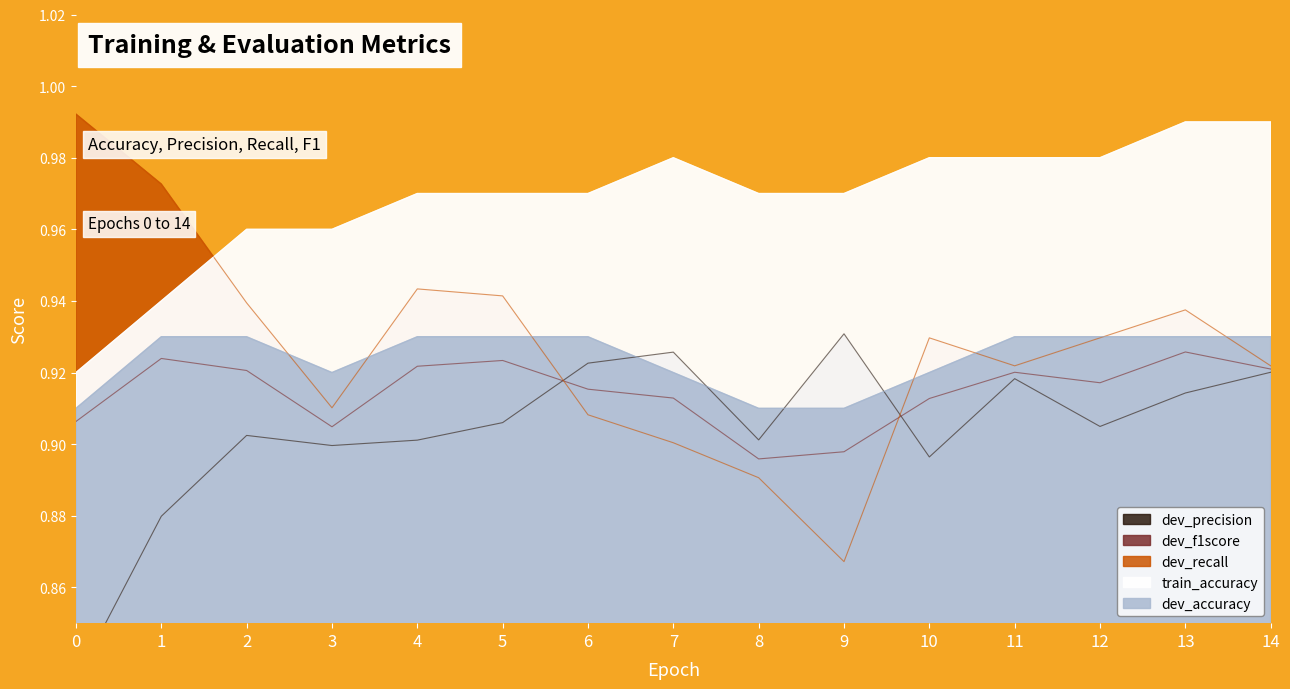

Does the chart display data point markers on the line(s)?

No